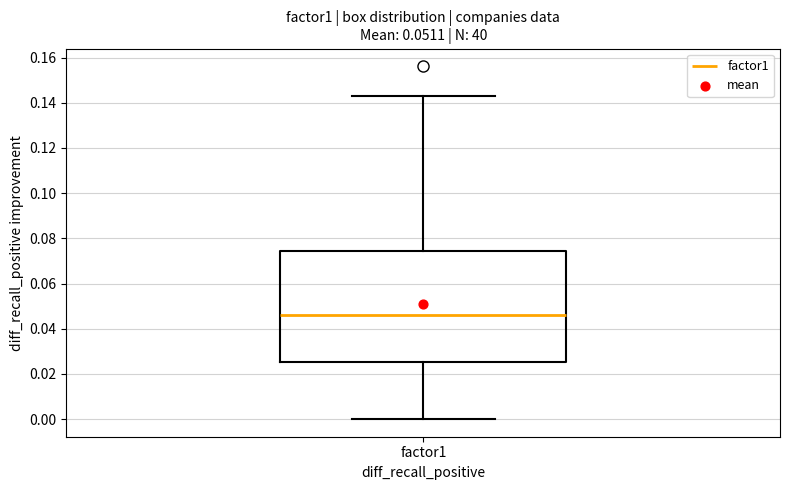

Transcribe this box plot: give where the median line is, the range the box spans, and where the two whiskers end, as read against the y-axis. The values are not printed on the chart, so give them approximately, as read against the axis.

median 0.046, box 0.026 to 0.074, whiskers 0.000 to 0.142